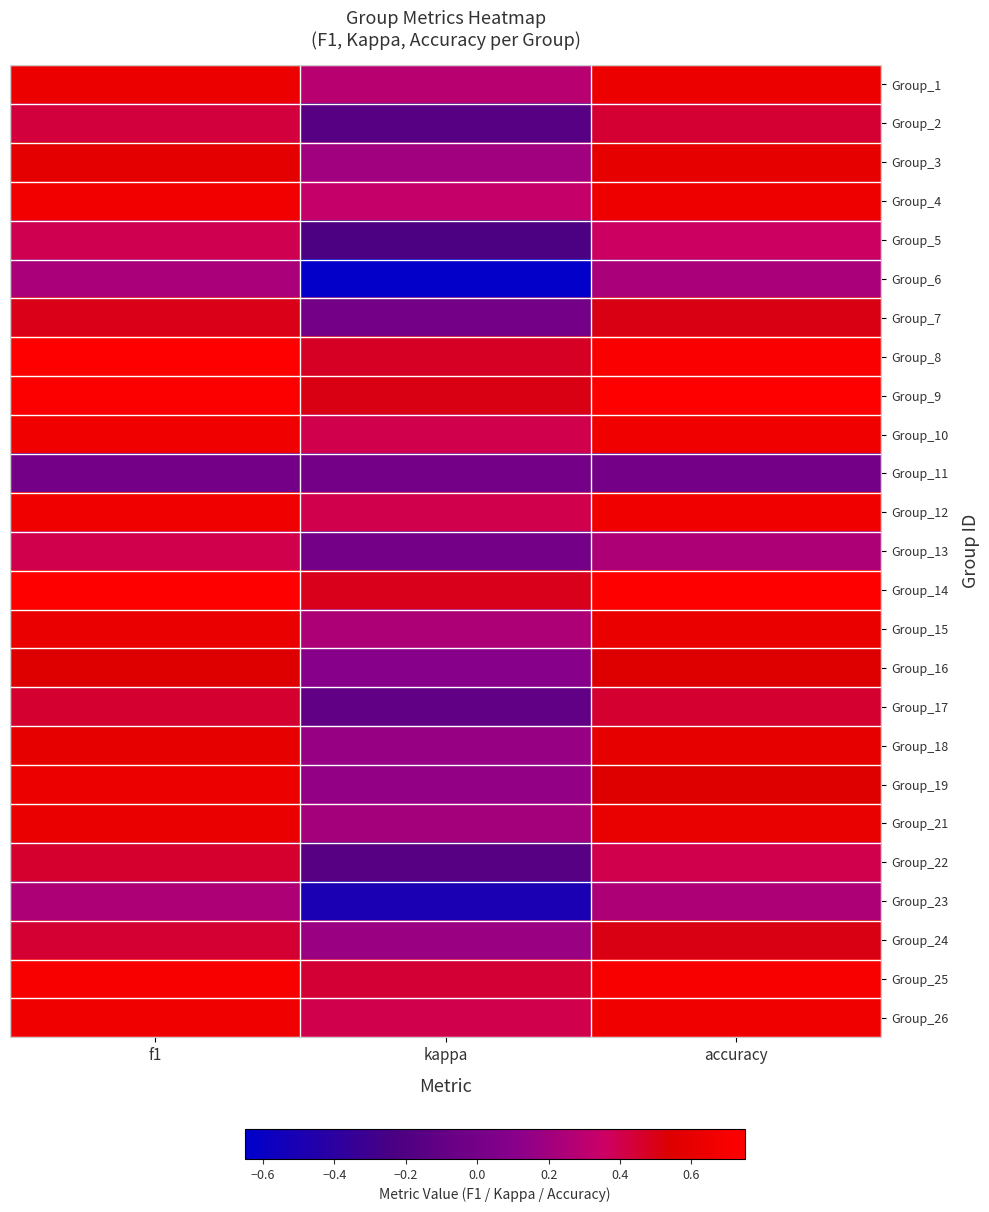

Reading left to right, transcribe all the data shown in this chart.

Group_1: f1=0.6	kappa=0.3	accuracy=0.6
Group_2: f1=0.4	kappa=-0.2	accuracy=0.4
Group_3: f1=0.6	kappa=0.2	accuracy=0.6
Group_4: f1=0.7	kappa=0.3	accuracy=0.6
Group_5: f1=0.4	kappa=-0.2	accuracy=0.4
Group_6: f1=0.2	kappa=-0.6	accuracy=0.2
Group_7: f1=0.5	kappa=0.0	accuracy=0.5
Group_8: f1=0.7	kappa=0.5	accuracy=0.7
Group_9: f1=0.7	kappa=0.5	accuracy=0.8
Group_10: f1=0.7	kappa=0.4	accuracy=0.7
Group_11: f1=0.0	kappa=0.0	accuracy=0.0
Group_12: f1=0.7	kappa=0.4	accuracy=0.7
Group_13: f1=0.4	kappa=0.0	accuracy=0.2
Group_14: f1=0.8	kappa=0.5	accuracy=0.8
Group_15: f1=0.6	kappa=0.2	accuracy=0.6
Group_16: f1=0.5	kappa=0.1	accuracy=0.5
Group_17: f1=0.5	kappa=-0.1	accuracy=0.5
Group_18: f1=0.6	kappa=0.2	accuracy=0.6
Group_19: f1=0.6	kappa=0.2	accuracy=0.5
Group_21: f1=0.6	kappa=0.2	accuracy=0.6
Group_22: f1=0.5	kappa=-0.2	accuracy=0.4
Group_23: f1=0.2	kappa=-0.5	accuracy=0.2
Group_24: f1=0.4	kappa=0.2	accuracy=0.5
Group_25: f1=0.7	kappa=0.4	accuracy=0.7
Group_26: f1=0.7	kappa=0.4	accuracy=0.7